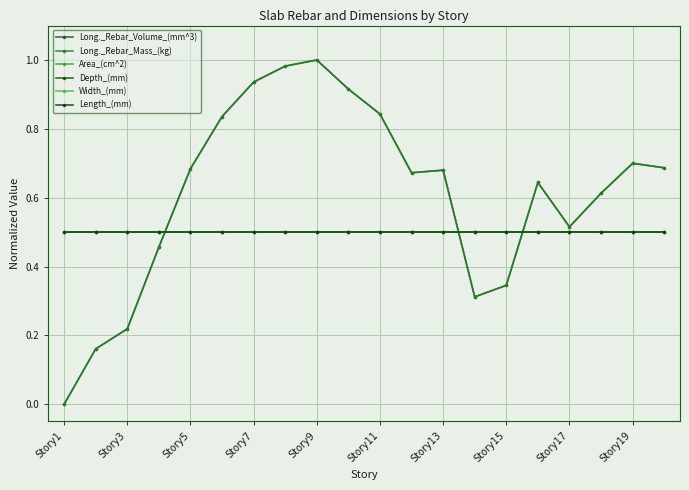

Reading right to left, list all the values displayed in this chart.

Long._Rebar_Volume_(mm^3): 0.7	0.7	0.6	0.5	0.6	0.3	0.3	0.7	0.7	0.8	0.9	1.0	1.0	0.9	0.8	0.7	0.5	0.2	0.2	0.0
Long._Rebar_Mass_(kg): 0.7	0.7	0.6	0.5	0.6	0.3	0.3	0.7	0.7	0.8	0.9	1.0	1.0	0.9	0.8	0.7	0.5	0.2	0.2	0.0
Area_(cm^2): 0.5	0.5	0.5	0.5	0.5	0.5	0.5	0.5	0.5	0.5	0.5	0.5	0.5	0.5	0.5	0.5	0.5	0.5	0.5	0.5
Depth_(mm): 0.5	0.5	0.5	0.5	0.5	0.5	0.5	0.5	0.5	0.5	0.5	0.5	0.5	0.5	0.5	0.5	0.5	0.5	0.5	0.5
Width_(mm): 0.5	0.5	0.5	0.5	0.5	0.5	0.5	0.5	0.5	0.5	0.5	0.5	0.5	0.5	0.5	0.5	0.5	0.5	0.5	0.5
Length_(mm): 0.5	0.5	0.5	0.5	0.5	0.5	0.5	0.5	0.5	0.5	0.5	0.5	0.5	0.5	0.5	0.5	0.5	0.5	0.5	0.5